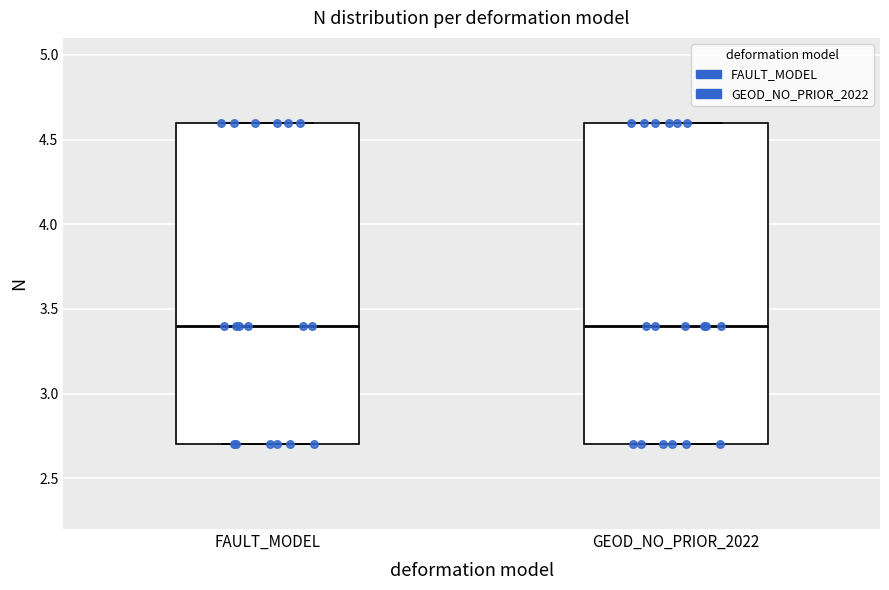

Reading left to right, read every box against the y-axis: the position of its median line, the range the box covers, and the ends of its whiskers. The values are not printed on the chart, so give them approximately, as read against the axis.

FAULT_MODEL: median 3.4, box 2.7 to 4.6, whiskers 2.7 to 4.6
GEOD_NO_PRIOR_2022: median 3.4, box 2.7 to 4.6, whiskers 2.7 to 4.6